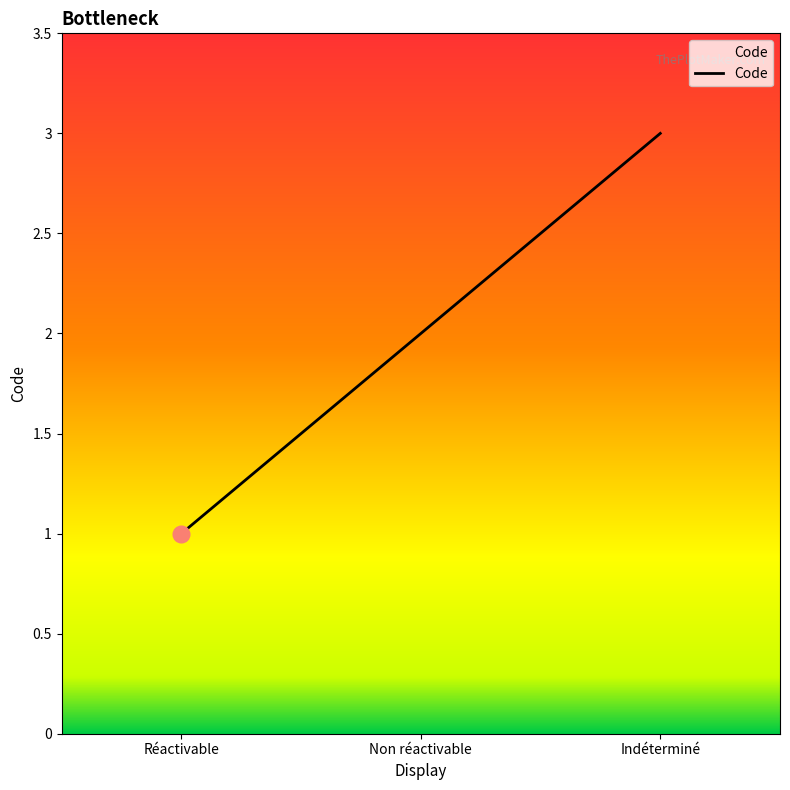

Rank the categories by value from highest to lowest.

Indéterminé, Non réactivable, Réactivable